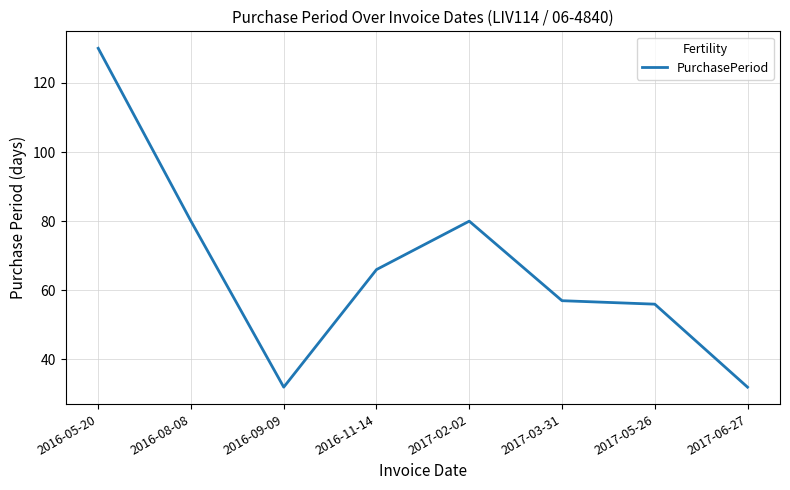

What is the average value?

67